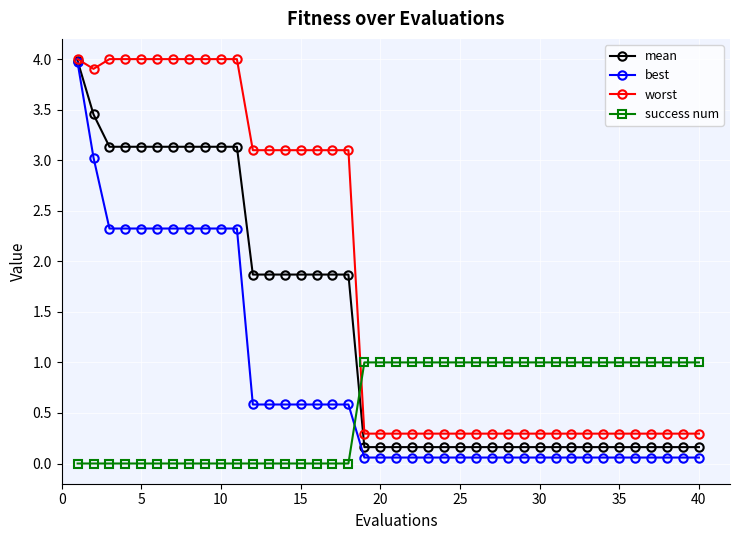

Which series has the largest total across all categories?

worst